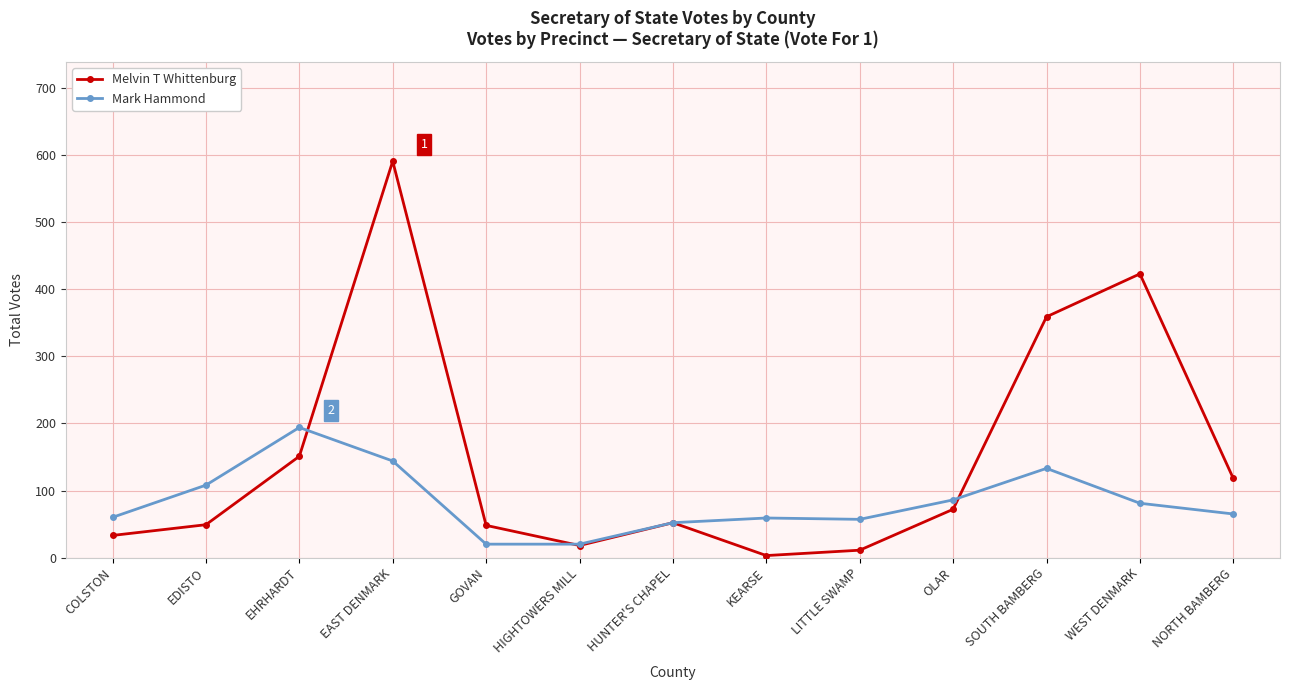

Where is the first local minimum for Melvin T Whittenburg?

HIGHTOWERS MILL